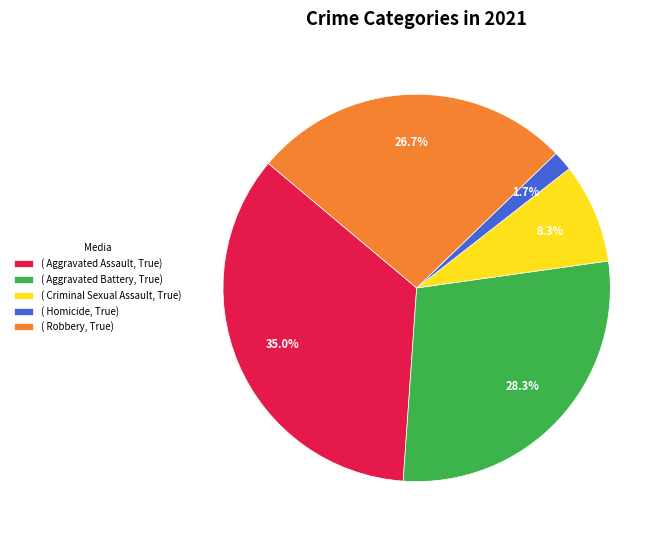

Which has a higher value, ( Robbery, True) or ( Aggravated Assault, True)?

( Aggravated Assault, True)